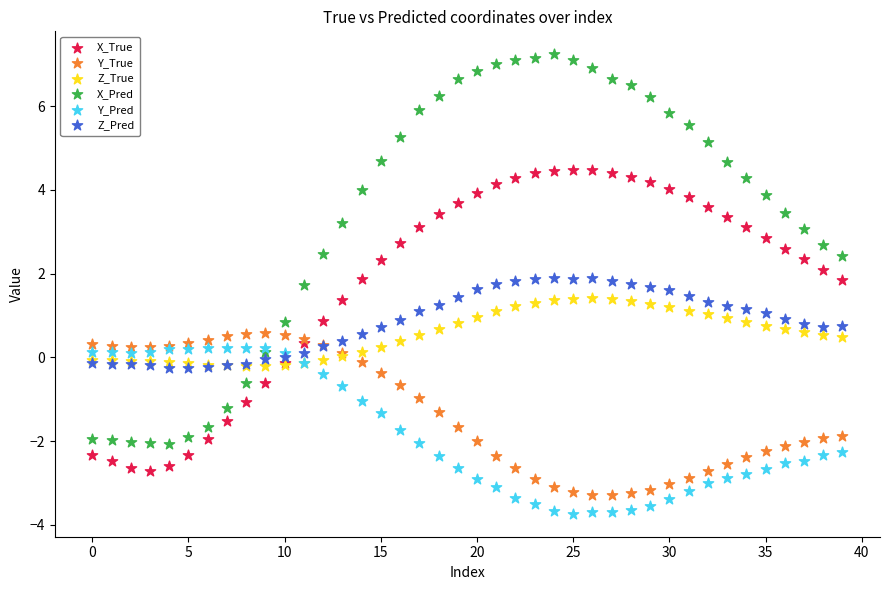

Which series has the widest spread of Y values?

X_Pred